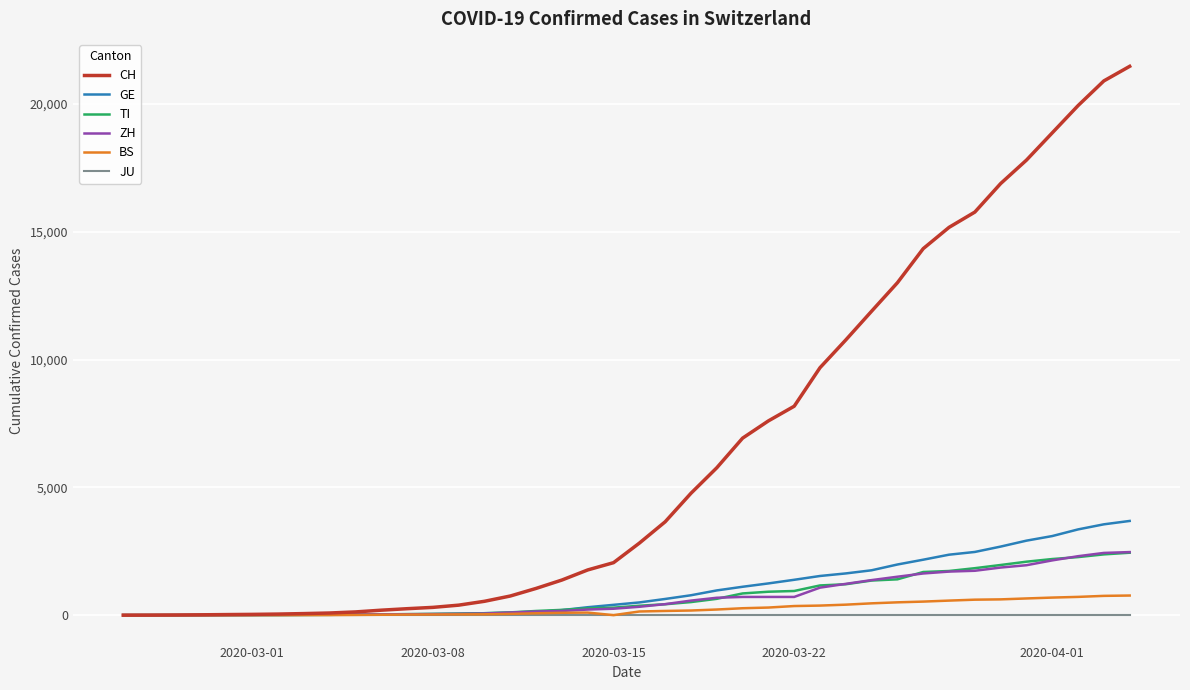

Which series has the widest spread of values?

CH